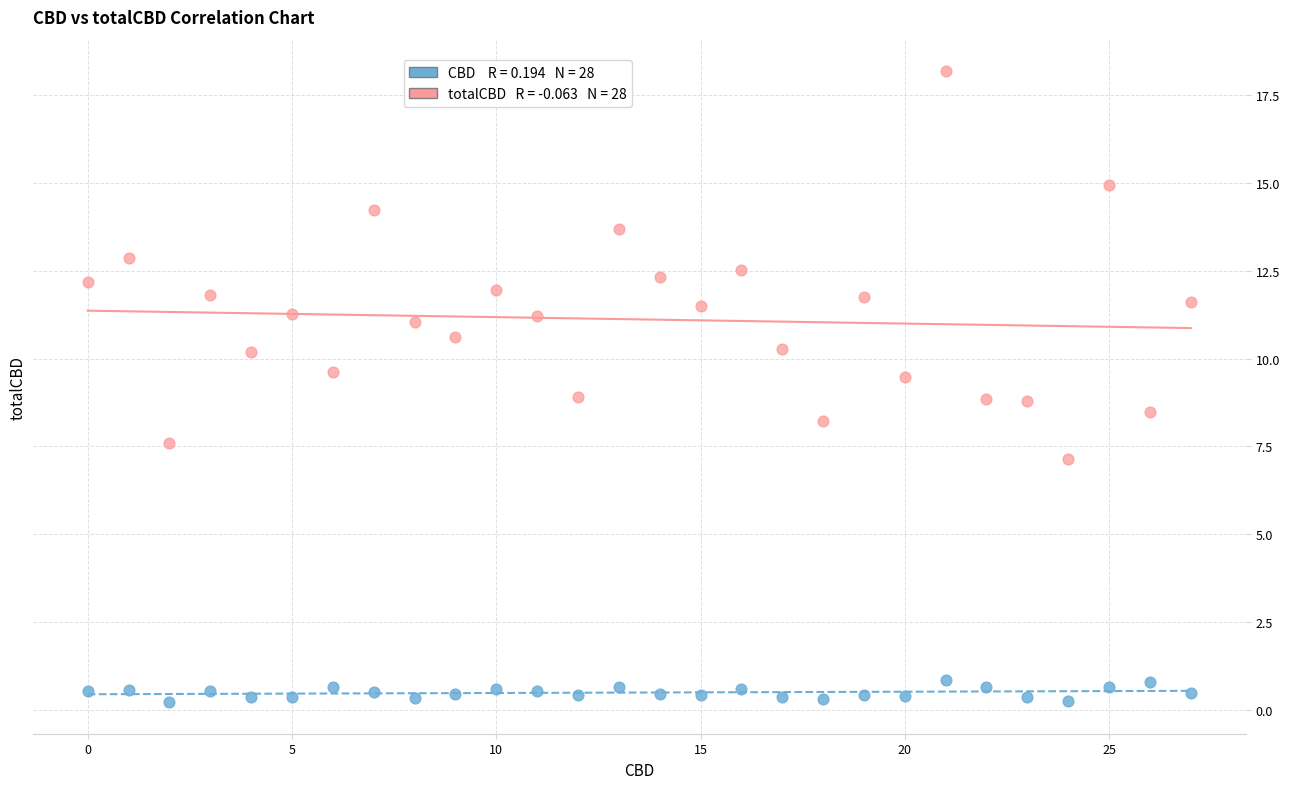

Across all data points, what is the range of Y values (max minus min)?

18.0